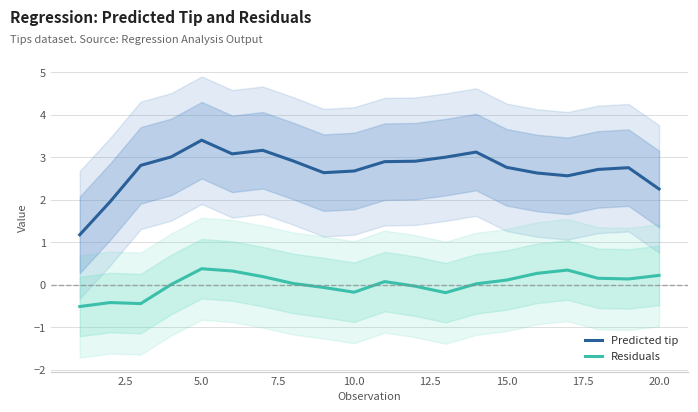

What is the smallest value displayed?

-0.5